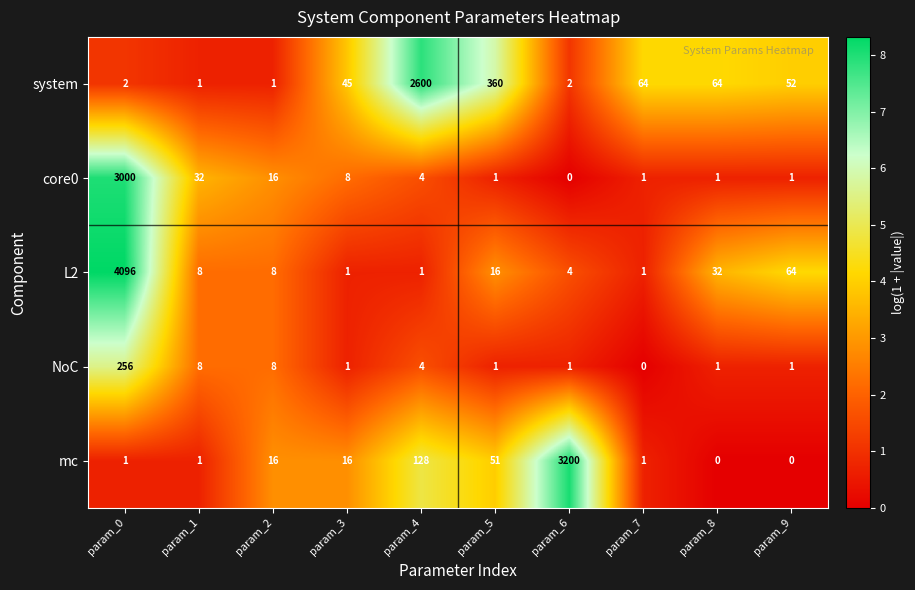

Is it true that system equals 64 at param_7?

True